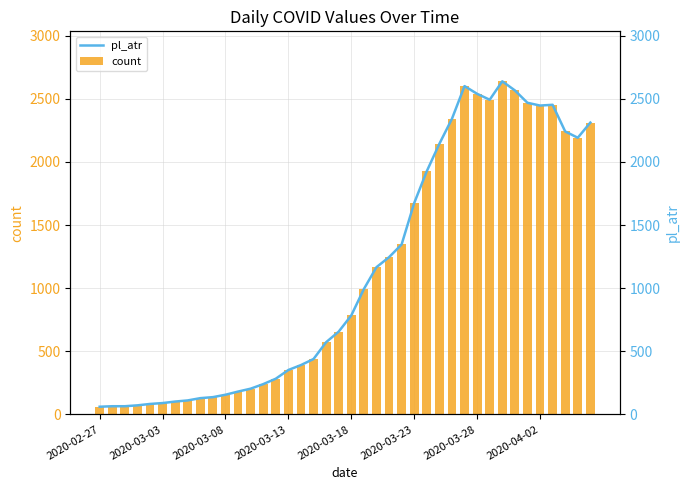

How many categories are shown in the chart?

40